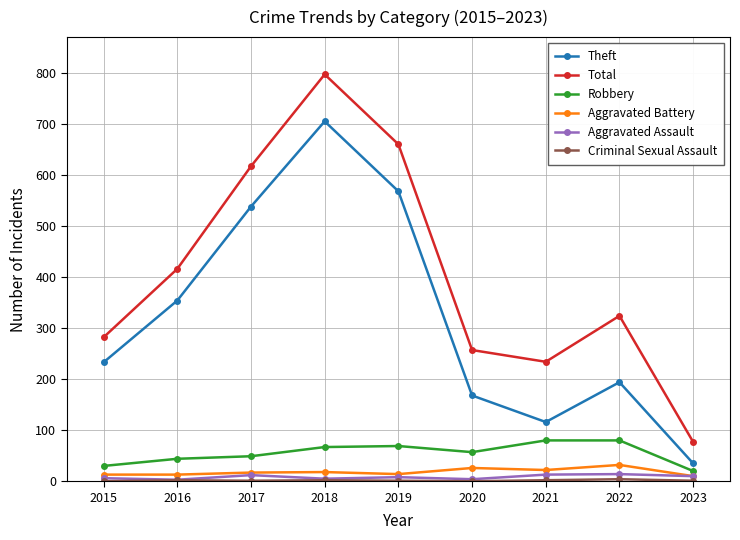

How many distinct data groups are displayed?

6